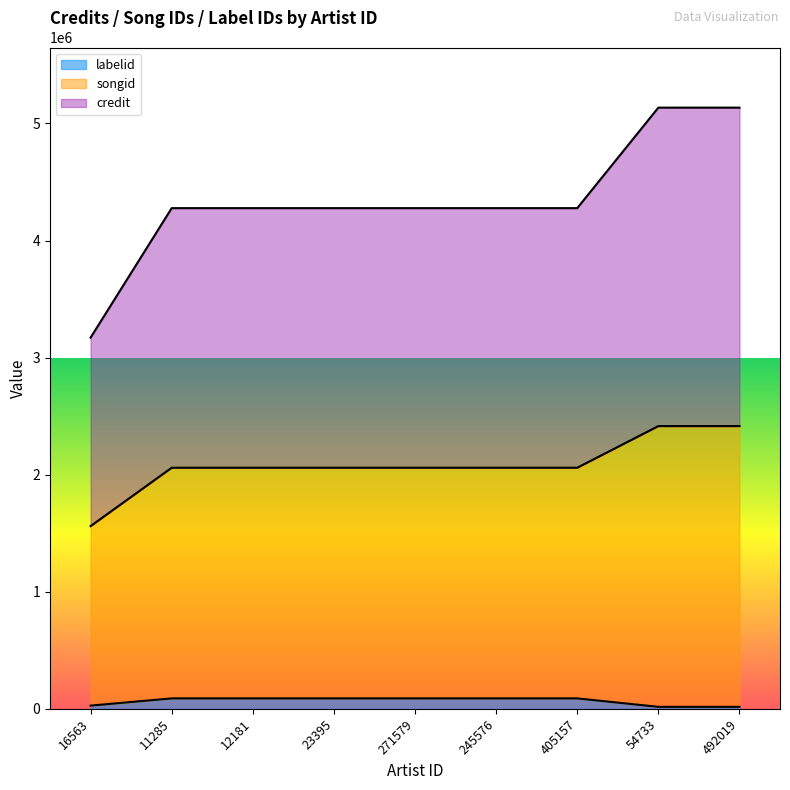

What is the value of the credit point at the 1st from the left?

3170825